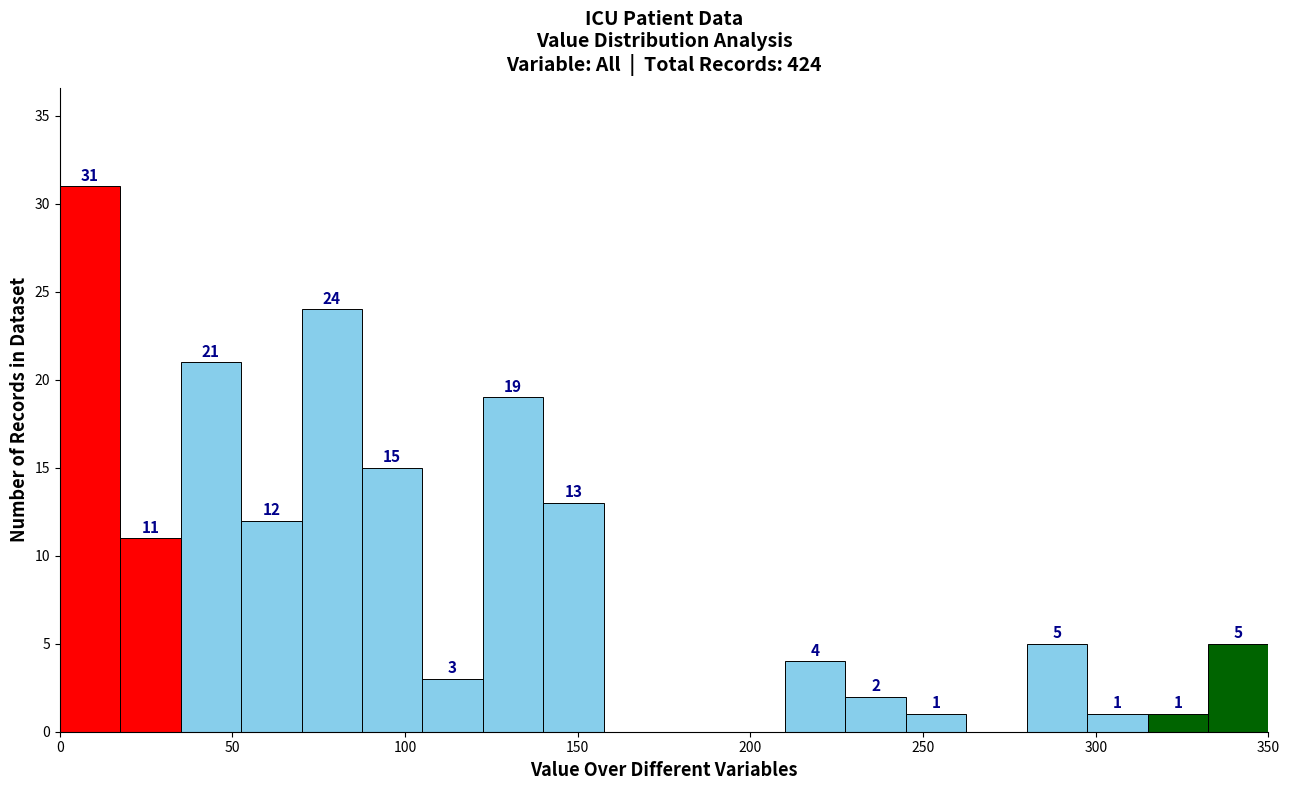

Read against the x-axis, roughly where is the centre of the tallest bar?

10